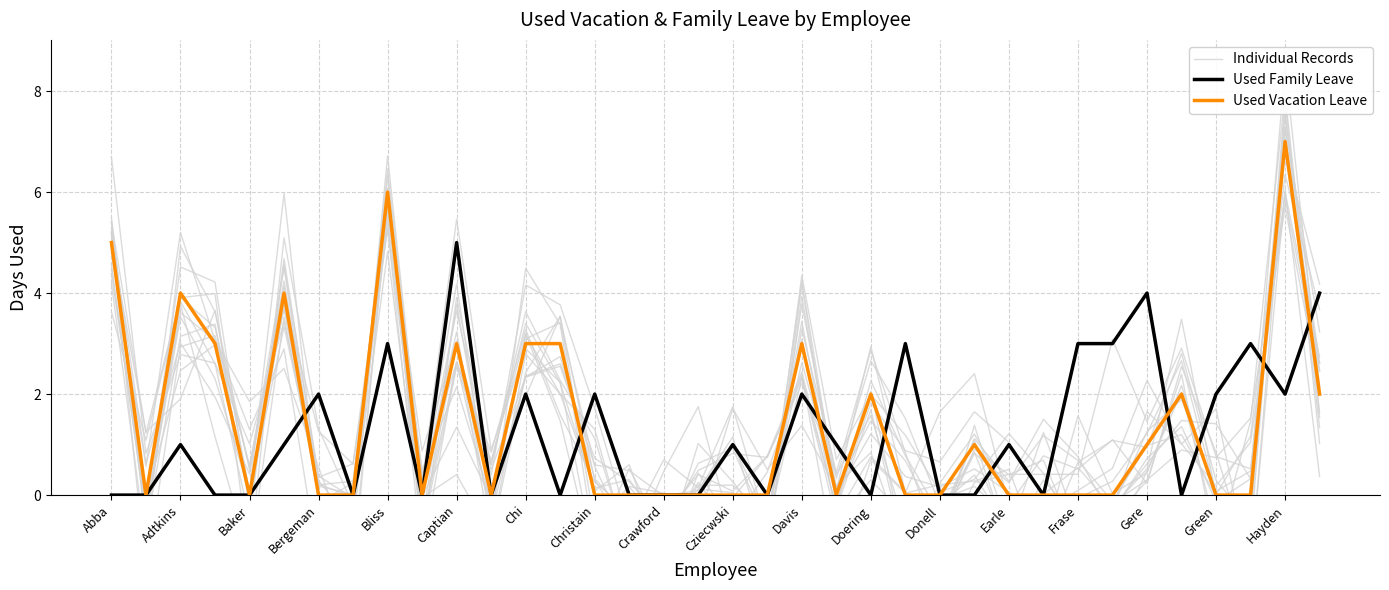

Which series has the largest total across all categories?

Used Vacation Leave